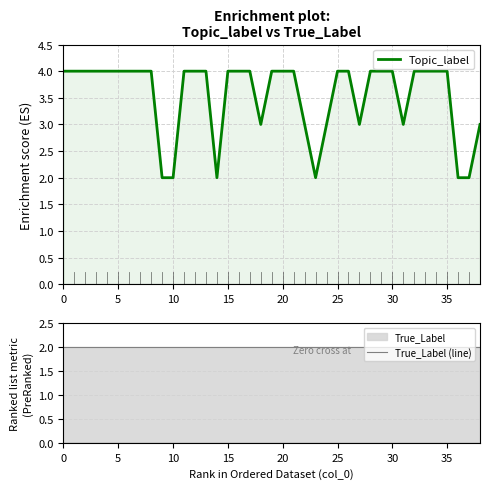

What is the difference between the highest and lowest values at 13?

2